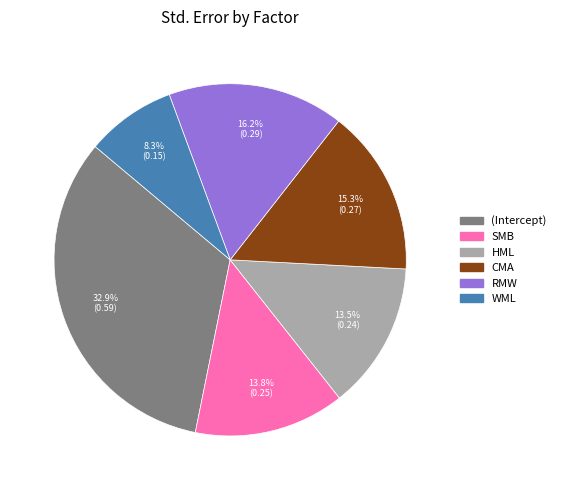

Is there any slice that represents more than half of the pie?

No